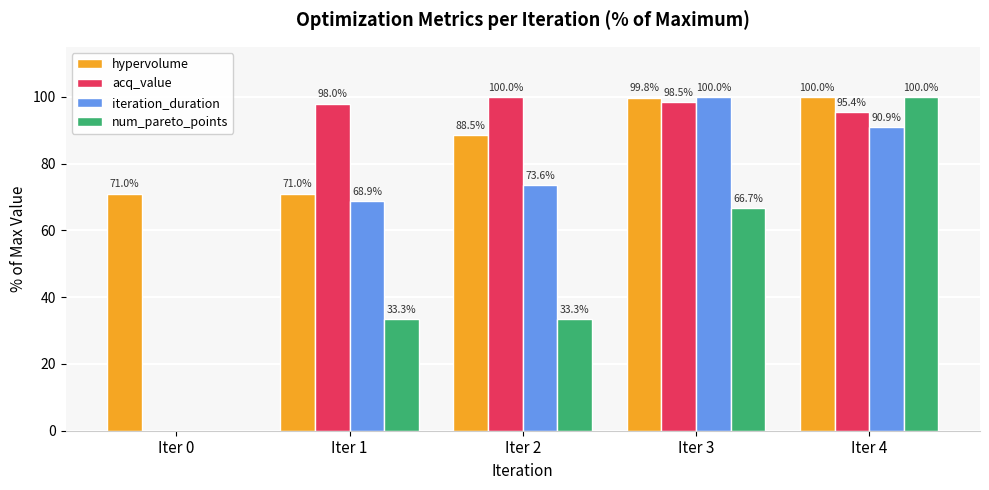

What is the maximum value shown in the chart?

100.0